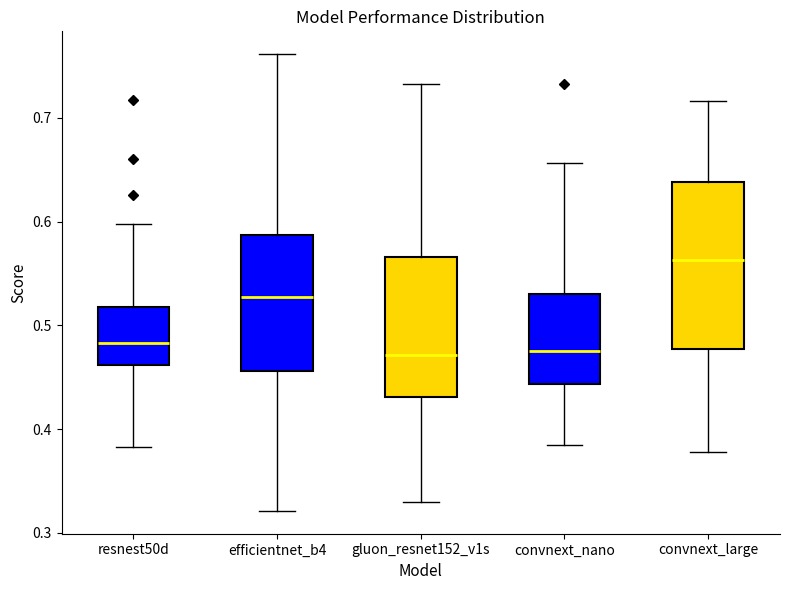

Which box has the highest median line?

convnext_large